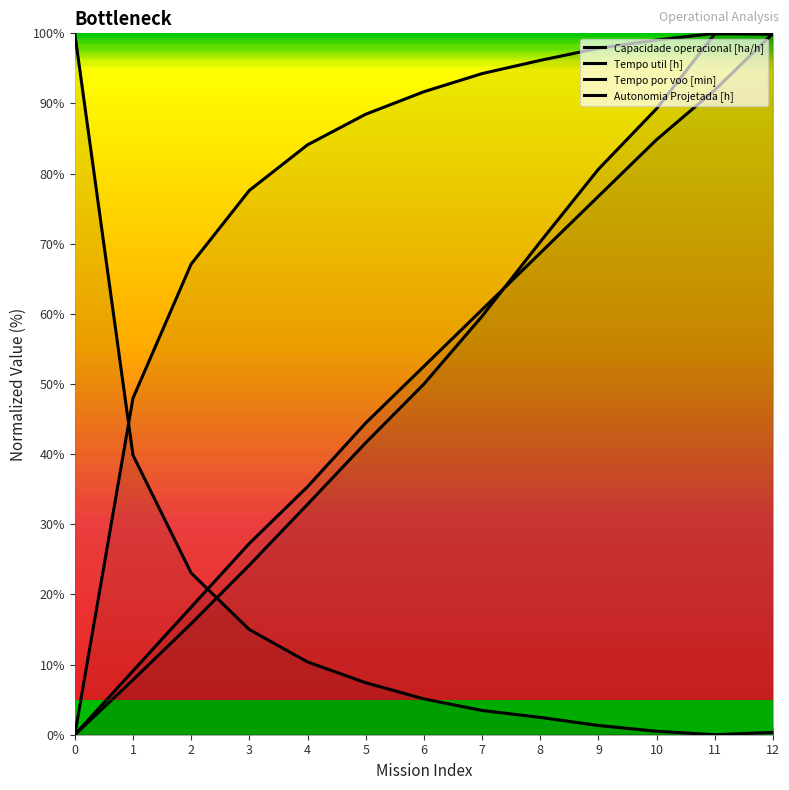

Read the Autonomia Projetada [h] value at 3.

27.3